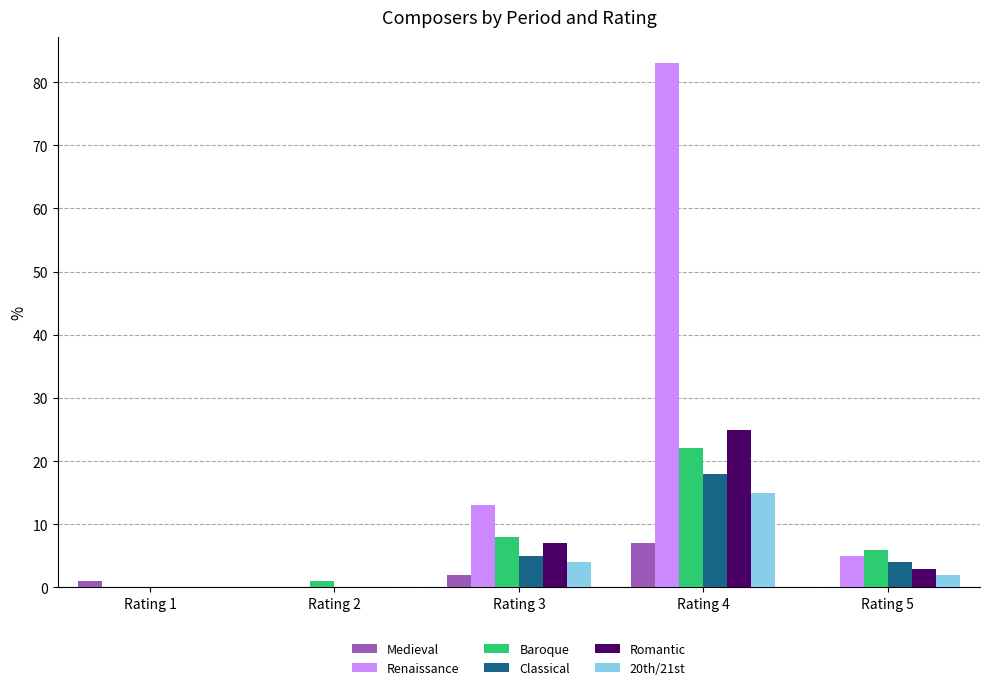

True or false: Baroque has a value of 13 at Rating 4.

False